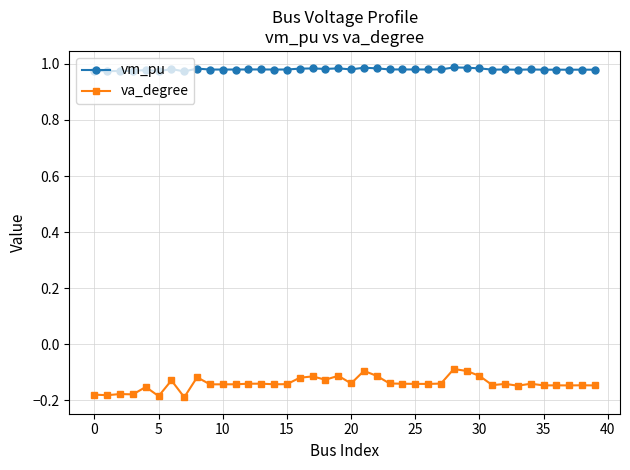

True or false: vm_pu and va_degree cross at least once.

False